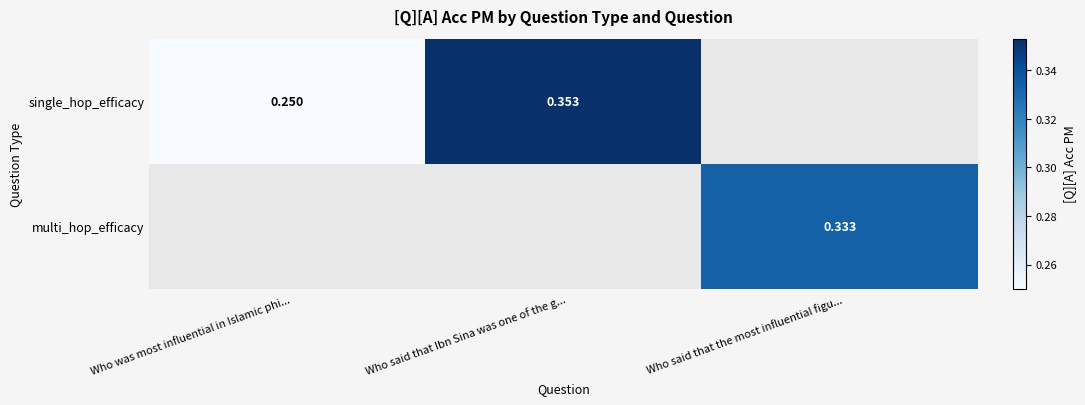

How many distinct data groups are displayed?

2